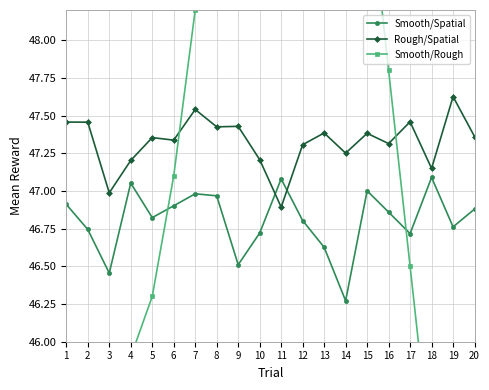

True or false: Smooth/Rough has more than 2 interior local peaks.

False